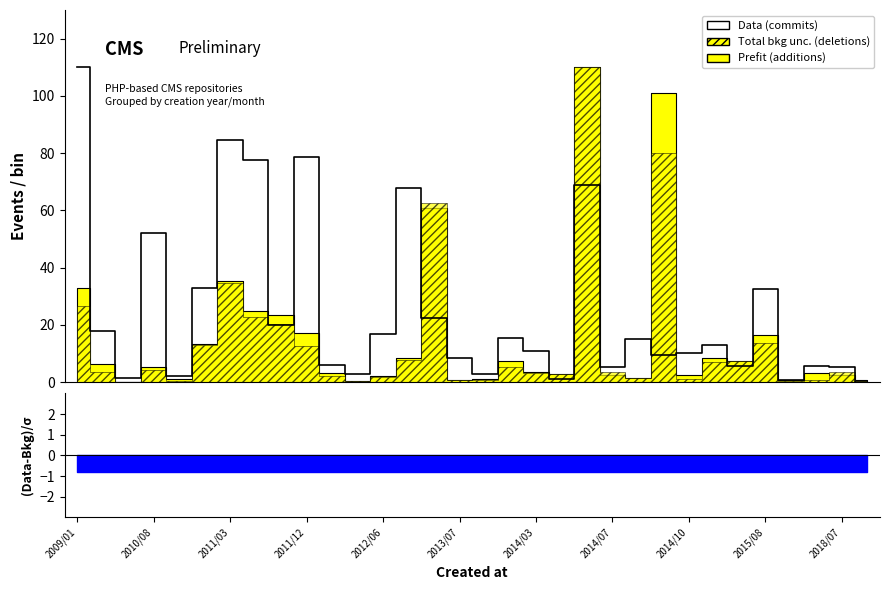

Is this an area chart (filled region under the line)?

No